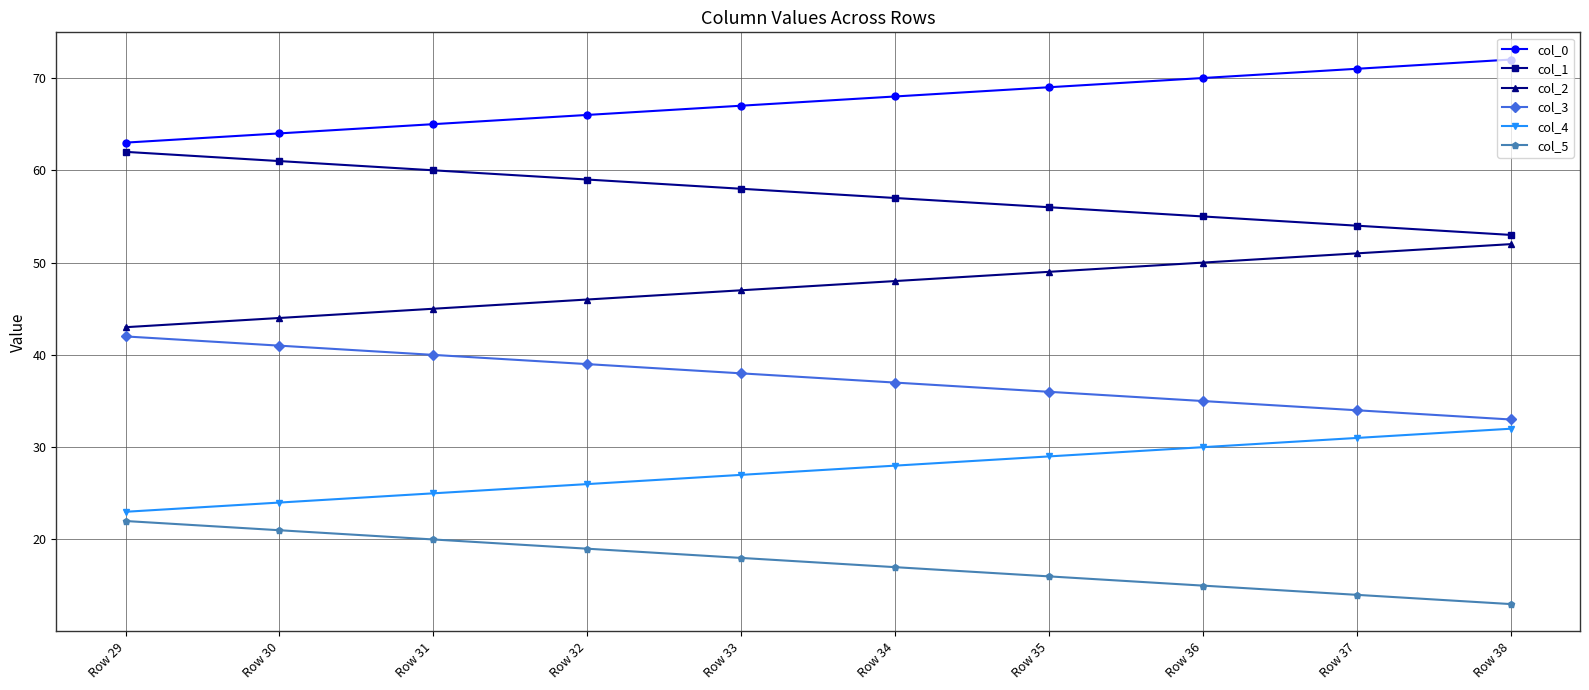

Reading left to right, extract all data points from this chart.

col_0: Row 29=63.0	Row 30=64.0	Row 31=65.0	Row 32=66.0	Row 33=67.0	Row 34=68.0	Row 35=69.0	Row 36=70.0	Row 37=71.0	Row 38=72.0
col_1: Row 29=62.0	Row 30=61.0	Row 31=60.0	Row 32=59.0	Row 33=58.0	Row 34=57.0	Row 35=56.0	Row 36=55.0	Row 37=54.0	Row 38=53.0
col_2: Row 29=43.0	Row 30=44.0	Row 31=45.0	Row 32=46.0	Row 33=47.0	Row 34=48.0	Row 35=49.0	Row 36=50.0	Row 37=51.0	Row 38=52.0
col_3: Row 29=42.0	Row 30=41.0	Row 31=40.0	Row 32=39.0	Row 33=38.0	Row 34=37.0	Row 35=36.0	Row 36=35.0	Row 37=34.0	Row 38=33.0
col_4: Row 29=23.0	Row 30=24.0	Row 31=25.0	Row 32=26.0	Row 33=27.0	Row 34=28.0	Row 35=29.0	Row 36=30.0	Row 37=31.0	Row 38=32.0
col_5: Row 29=22.0	Row 30=21.0	Row 31=20.0	Row 32=19.0	Row 33=18.0	Row 34=17.0	Row 35=16.0	Row 36=15.0	Row 37=14.0	Row 38=13.0